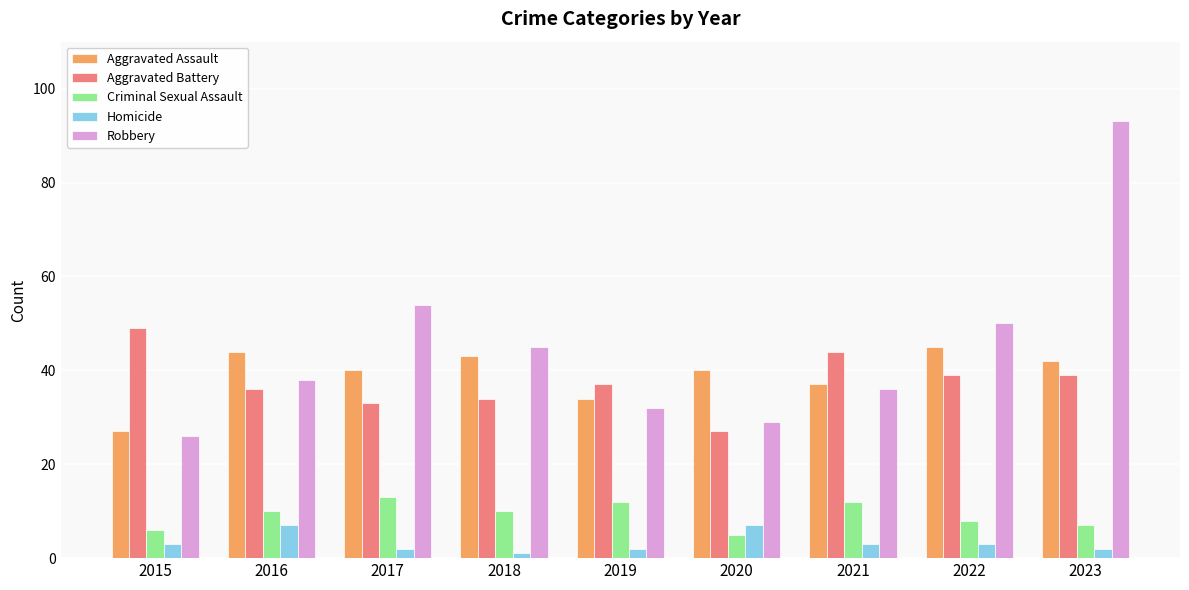

How many groups of bars are there?

9